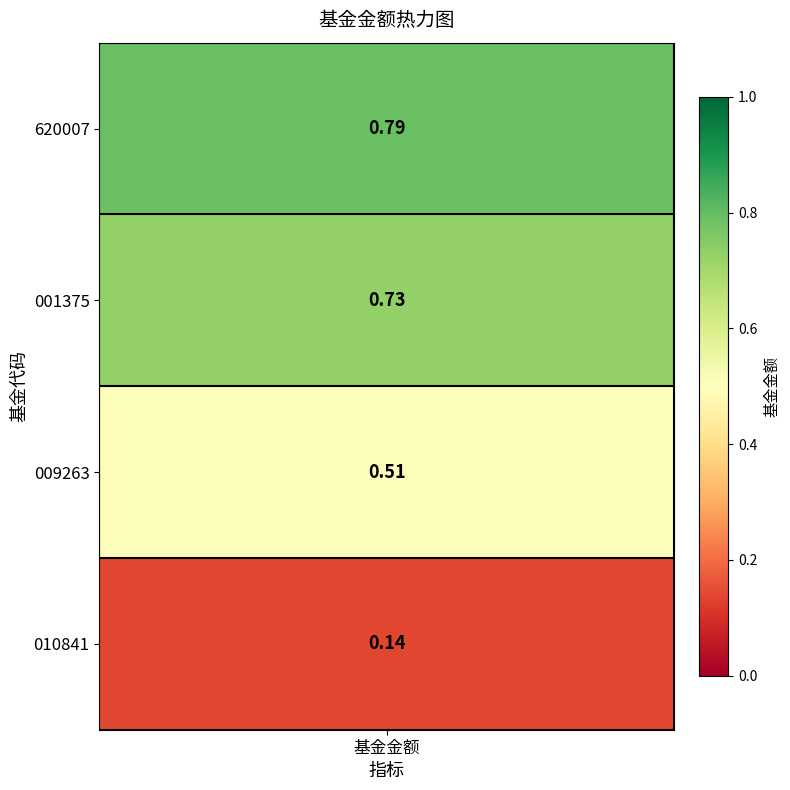

Rank the categories by value from lowest to highest.

3, 2, 1, 0